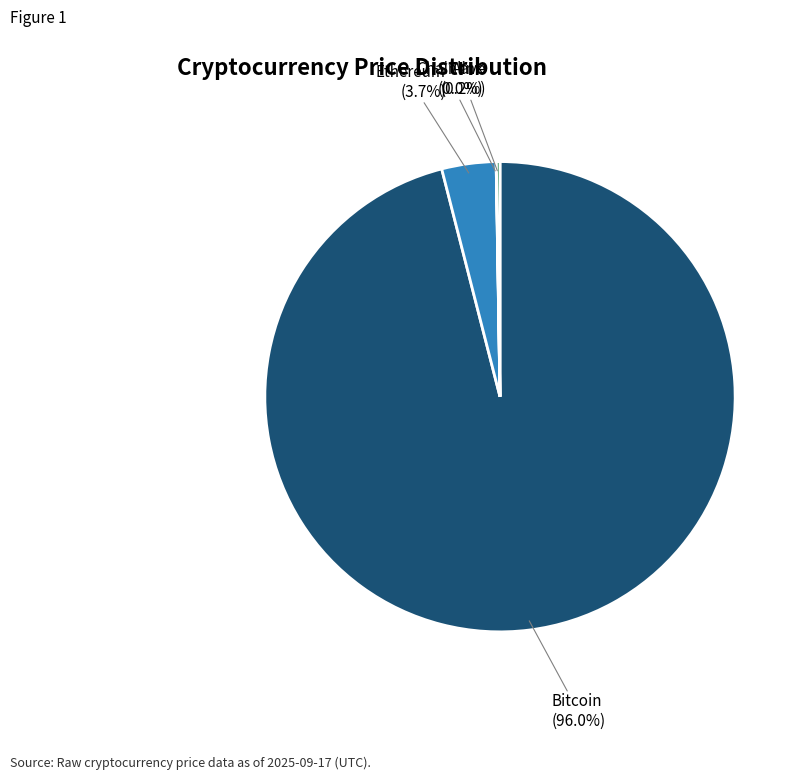

Is there a majority slice in this chart?

Yes